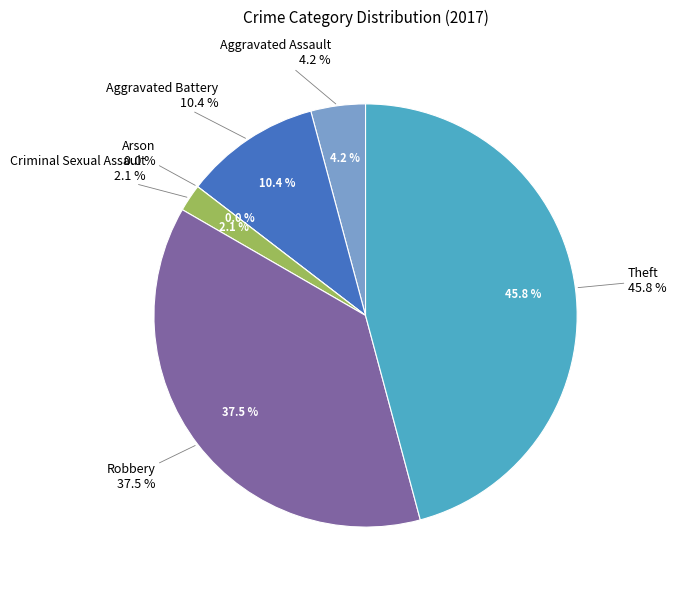

How many segments does this pie chart have?

6